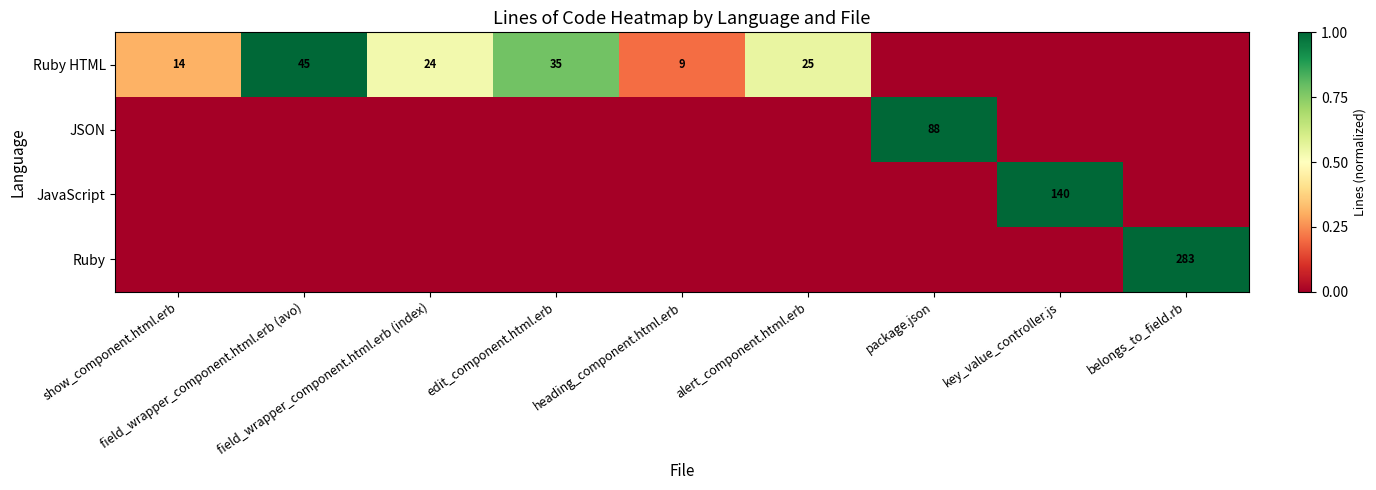

What is the spread (max minus min) of values at belongs_to_field.rb?

1.0